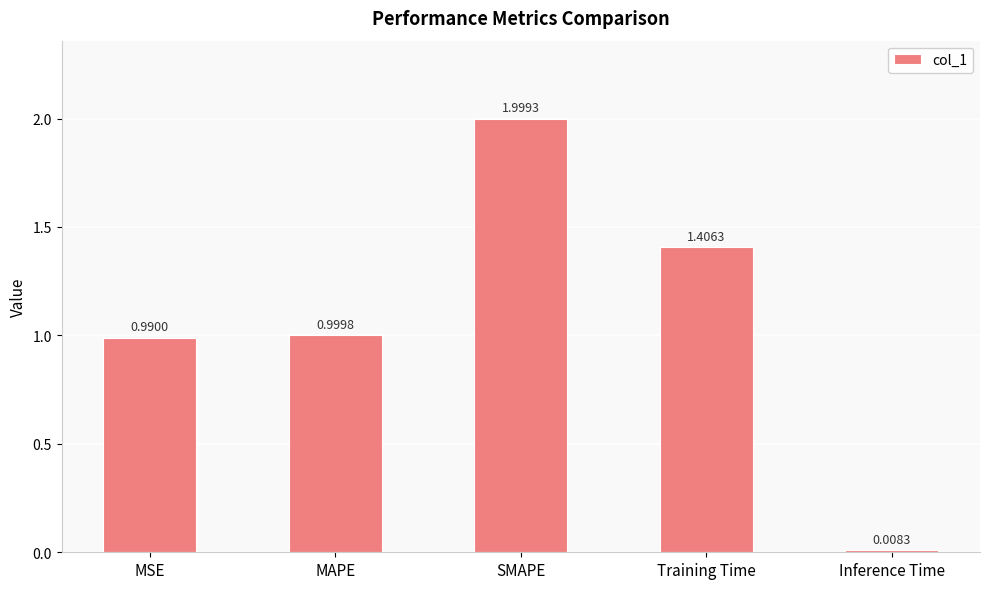

At which label is the value closest to 1?

MAPE